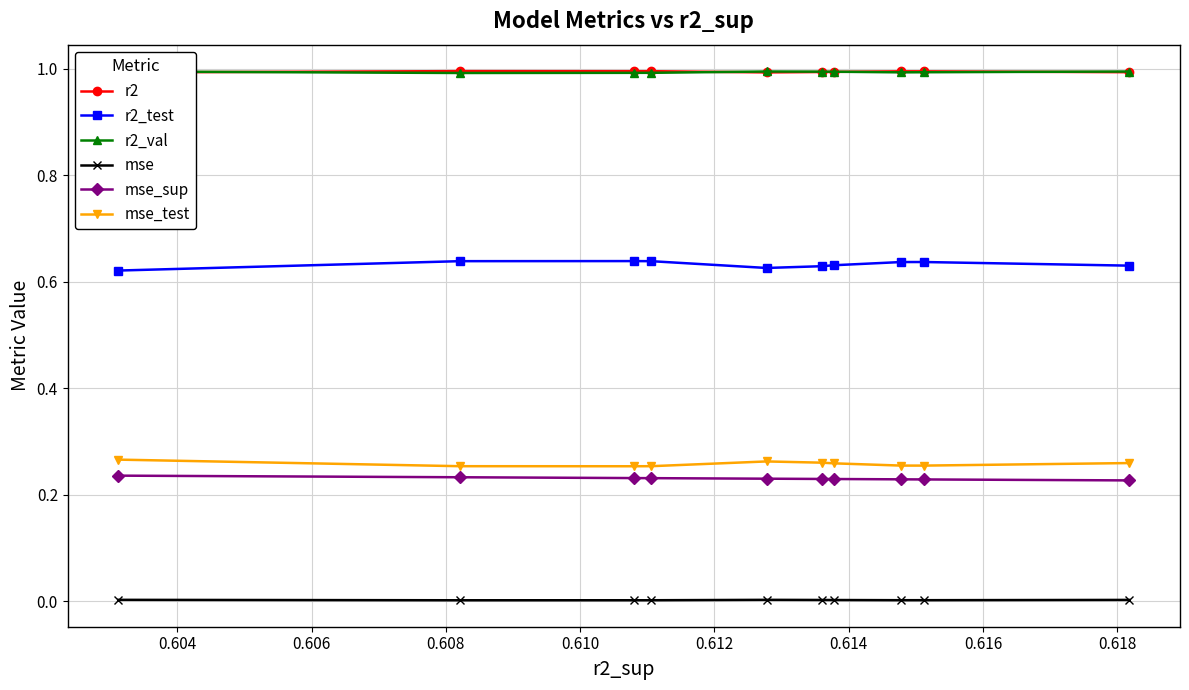

How many lines are shown in the chart?

6